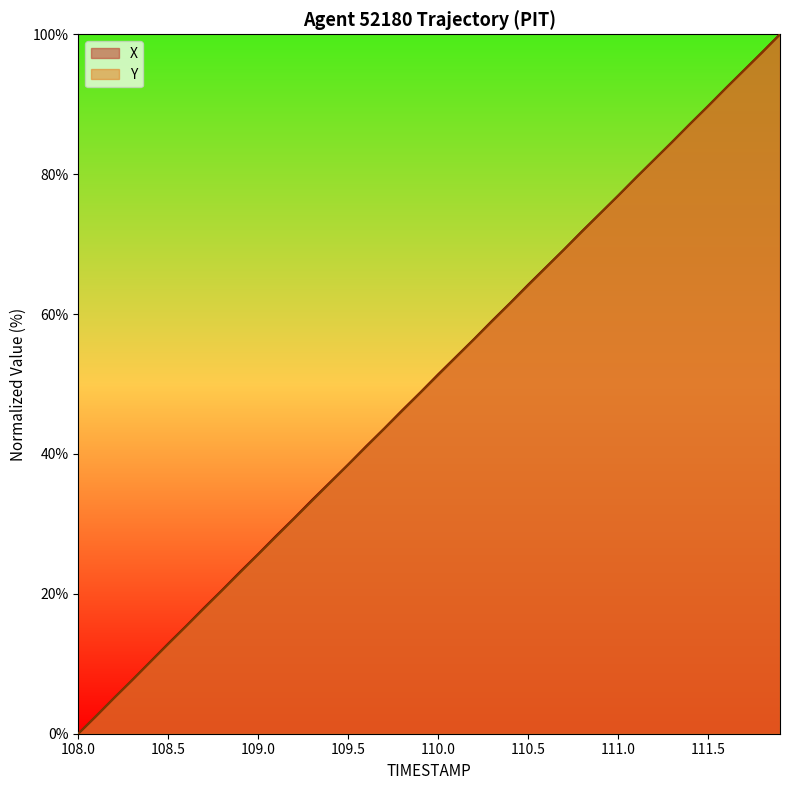

The value of Y at 111.5 is 89.7. True or false?

True